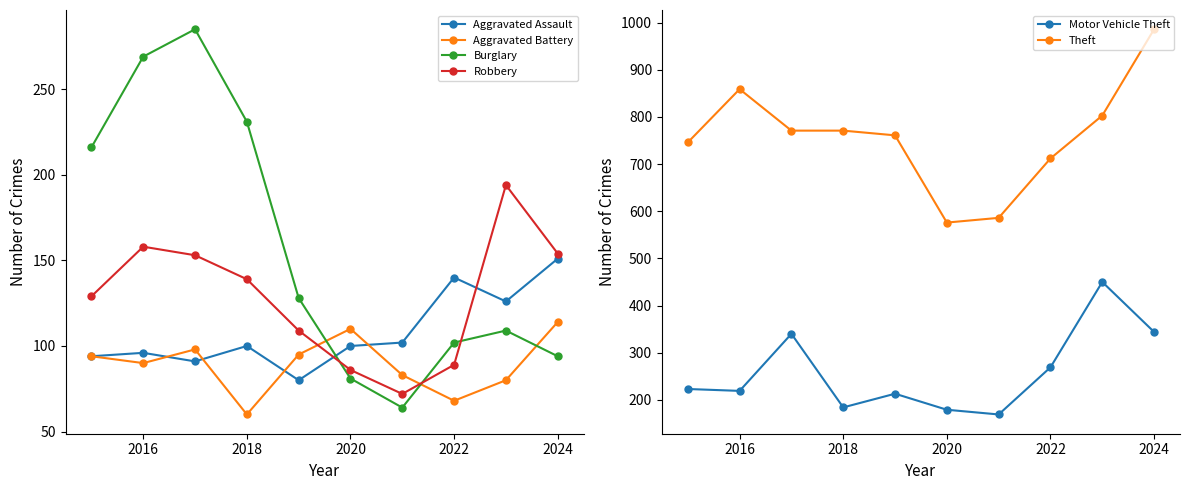

Reading right to left, what are all the values shown in this chart?

Aggravated Assault: 151	126	140	102	100	80	100	91	96	94
Aggravated Battery: 114	80	68	83	110	95	60	98	90	94
Burglary: 94	109	102	64	81	128	231	285	269	216
Robbery: 154	194	89	72	86	109	139	153	158	129
Motor Vehicle Theft: 344	450	269	169	179	213	184	340	219	223
Theft: 986	803	712	586	576	761	771	771	859	746